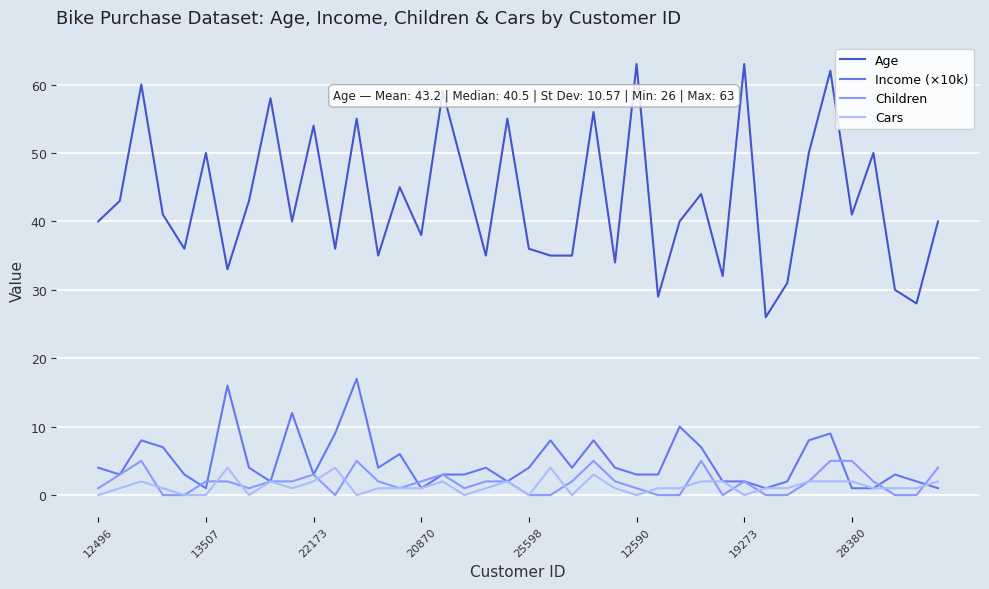

Reading left to right, extract all data points from this chart.

Age: 40	43	60	41	36	50	33	43	58	40	54	36	55	35	45	38	59	47	35	55	36	35	35	56	34	63	29	40	44	32	63	26	31	50	62	41	50	30	28	40
Income (×10k): 4	3	8	7	3	1	16	4	2	12	3	9	17	4	6	1	3	3	4	2	4	8	4	8	4	3	3	10	7	2	2	1	2	8	9	1	1	3	2	1
Children: 1	3	5	0	0	2	2	1	2	2	3	0	5	2	1	2	3	1	2	2	0	0	2	5	2	1	0	0	5	0	2	0	0	2	5	5	2	0	0	4
Cars: 0	1	2	1	0	0	4	0	2	1	2	4	0	1	1	1	2	0	1	2	0	4	0	3	1	0	1	1	2	2	0	1	1	2	2	2	1	1	1	2